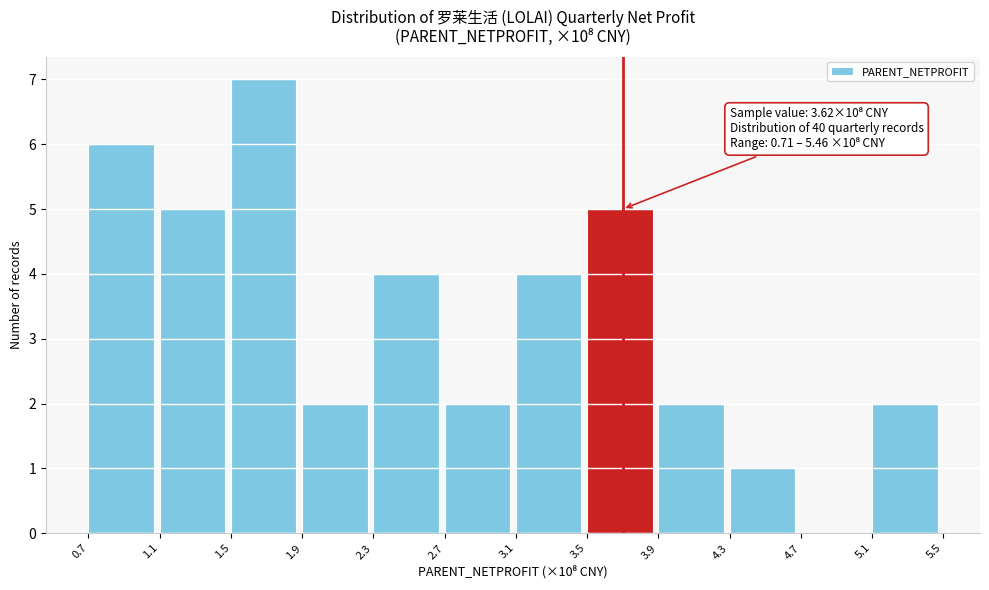

Over which range of the x-axis is the bar tallest?

1.5 to 1.9